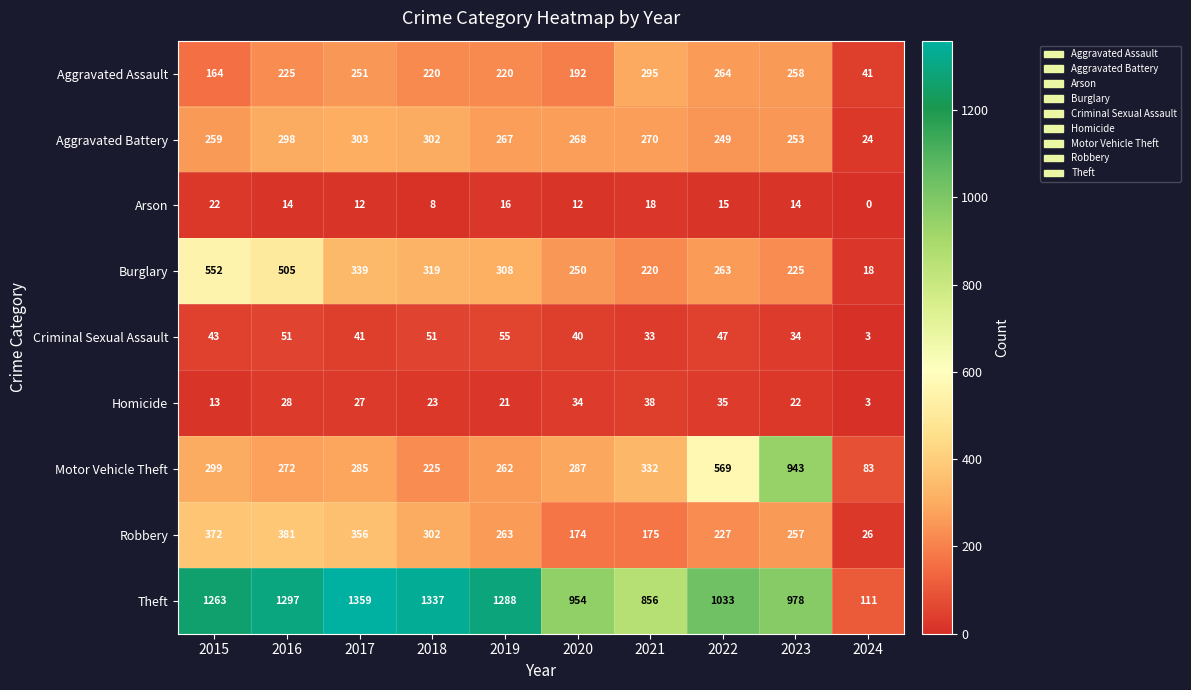

Which series changed the most between 2015 and 2018?

Burglary